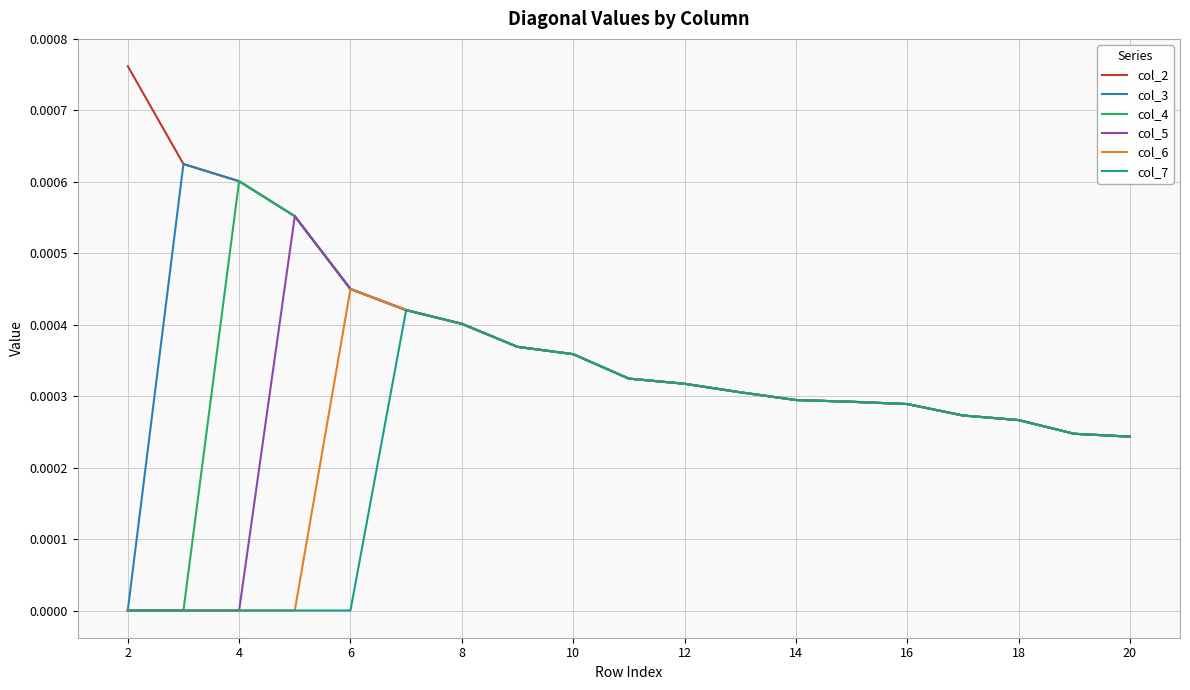

List the series in order of their overall mean, highest first.

col_2, col_3, col_4, col_5, col_6, col_7